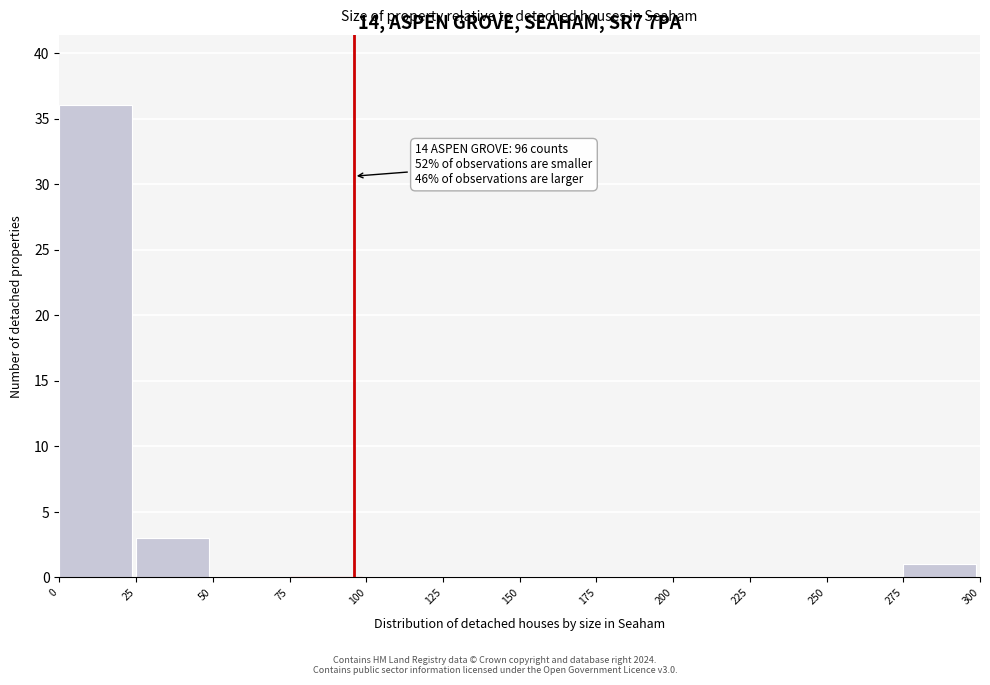

Over which range of the x-axis is the bar tallest?

0 to 25